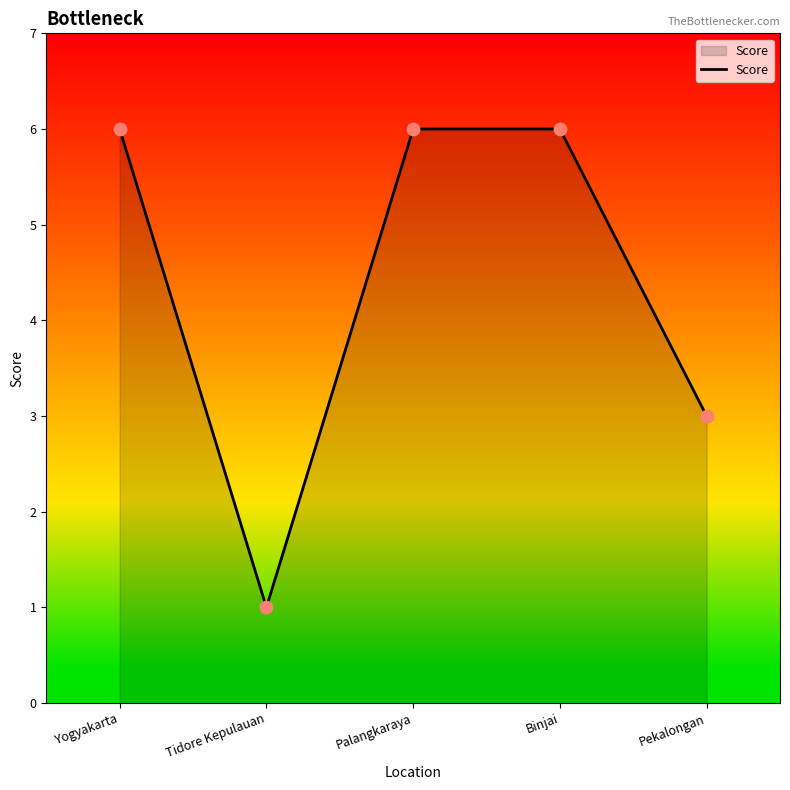

Between Pekalongan and Binjai, which is larger?

Binjai